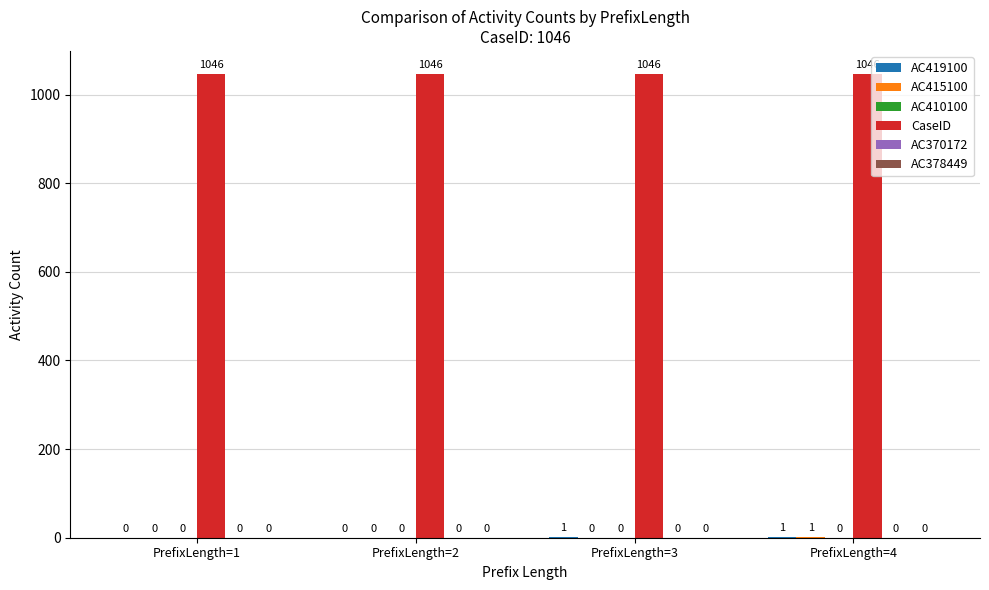

Which series has the largest total across all categories?

CaseID